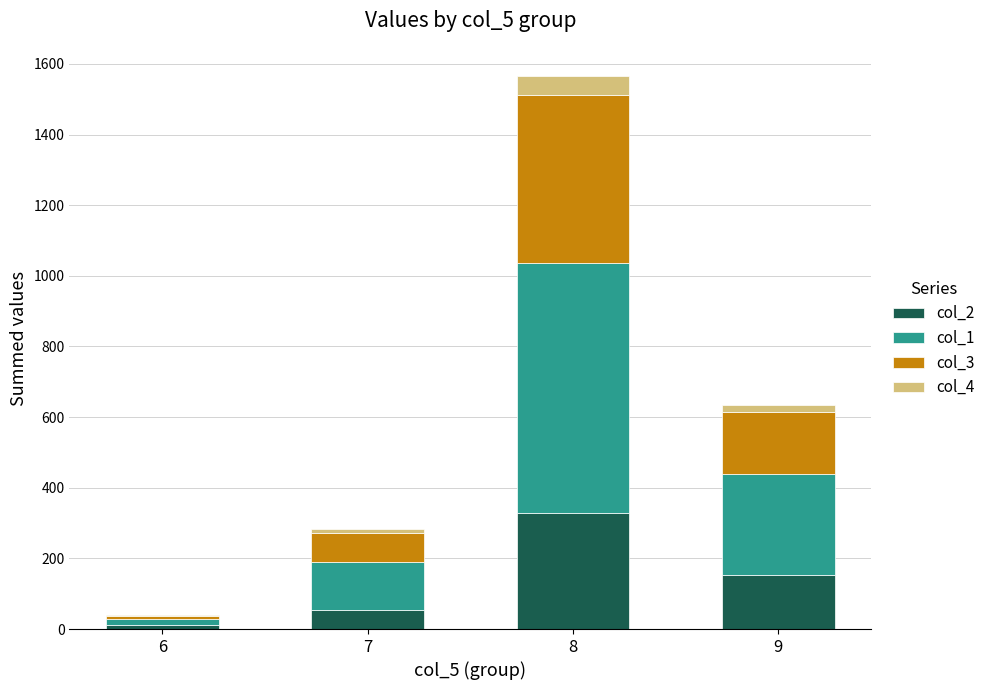

At which label does col_2 first exceed 153?

8